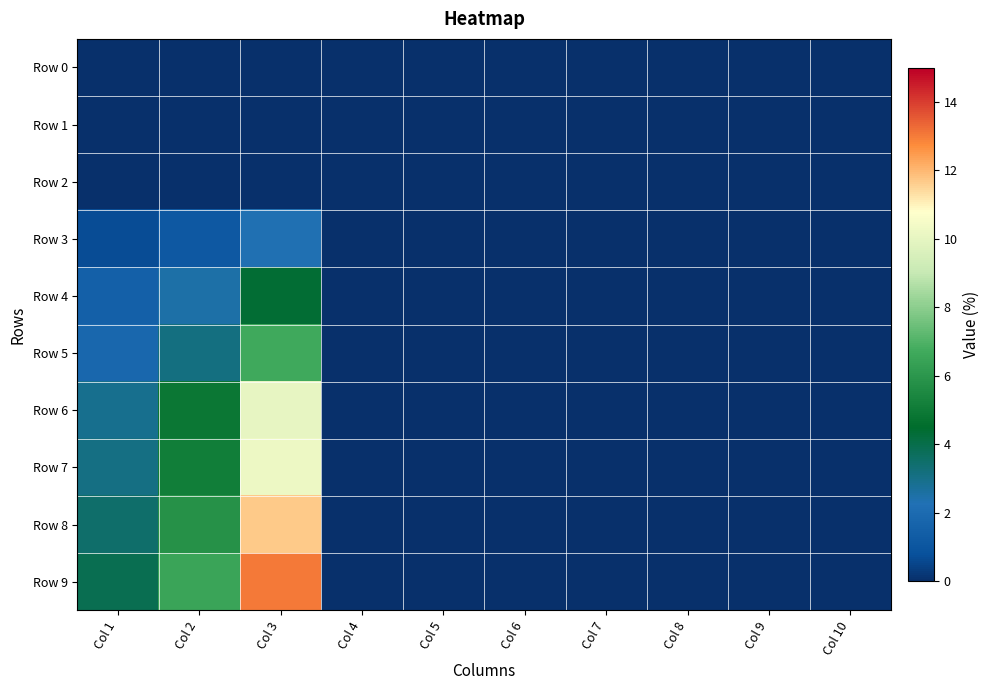

Reading left to right, list all the values displayed in this chart.

Row 0: Col 1=0.0	Col 2=0.0	Col 3=0.0	Col 4=0.0	Col 5=0.0	Col 6=0.0	Col 7=0.0	Col 8=0.0	Col 9=0.0	Col 10=0.0
Row 1: Col 1=0.0	Col 2=0.0	Col 3=0.0	Col 4=0.0	Col 5=0.0	Col 6=0.0	Col 7=0.0	Col 8=0.0	Col 9=0.0	Col 10=0.0
Row 2: Col 1=0.0	Col 2=0.0	Col 3=0.0	Col 4=0.0	Col 5=0.0	Col 6=0.0	Col 7=0.0	Col 8=0.0	Col 9=0.0	Col 10=0.0
Row 3: Col 1=0.7	Col 2=1.1	Col 3=2.3	Col 4=0.0	Col 5=0.0	Col 6=0.0	Col 7=0.0	Col 8=0.0	Col 9=0.0	Col 10=0.0
Row 4: Col 1=1.5	Col 2=2.5	Col 3=4.4	Col 4=0.0	Col 5=0.0	Col 6=0.0	Col 7=0.0	Col 8=0.0	Col 9=0.0	Col 10=0.0
Row 5: Col 1=1.8	Col 2=3.1	Col 3=6.7	Col 4=0.0	Col 5=0.0	Col 6=0.0	Col 7=0.0	Col 8=0.0	Col 9=0.0	Col 10=0.0
Row 6: Col 1=2.9	Col 2=4.9	Col 3=10.1	Col 4=0.0	Col 5=0.0	Col 6=0.0	Col 7=0.0	Col 8=0.0	Col 9=0.0	Col 10=0.0
Row 7: Col 1=3.1	Col 2=5.1	Col 3=10.2	Col 4=0.0	Col 5=0.0	Col 6=0.0	Col 7=0.0	Col 8=0.0	Col 9=0.0	Col 10=0.0
Row 8: Col 1=3.5	Col 2=5.9	Col 3=11.7	Col 4=0.0	Col 5=0.0	Col 6=0.0	Col 7=0.0	Col 8=0.0	Col 9=0.0	Col 10=0.0
Row 9: Col 1=3.9	Col 2=6.5	Col 3=13.0	Col 4=0.0	Col 5=0.0	Col 6=0.0	Col 7=0.0	Col 8=0.0	Col 9=0.0	Col 10=0.0